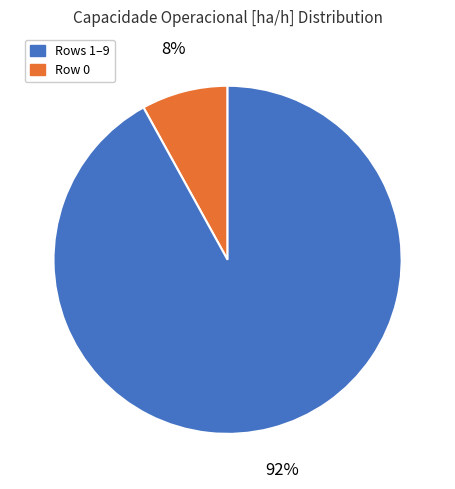

To the nearest percent, what is the average slice percentage?

50%